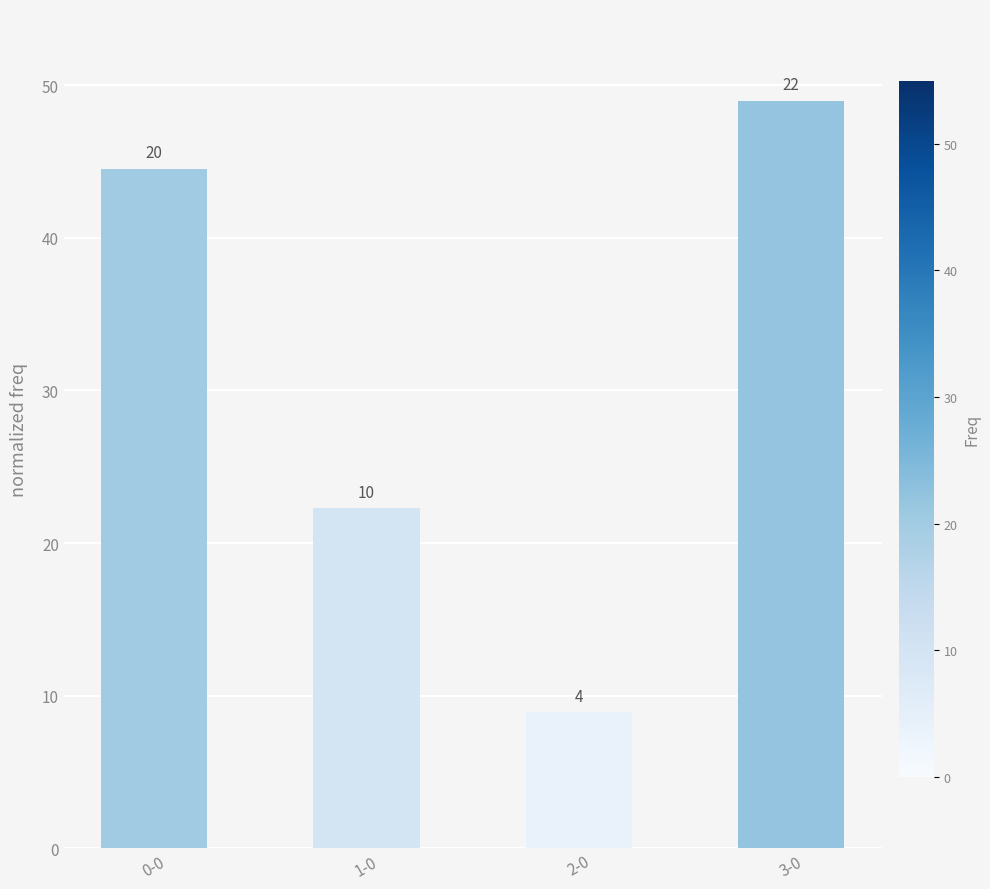

What is the label of the 1st bar from the left?

0-0